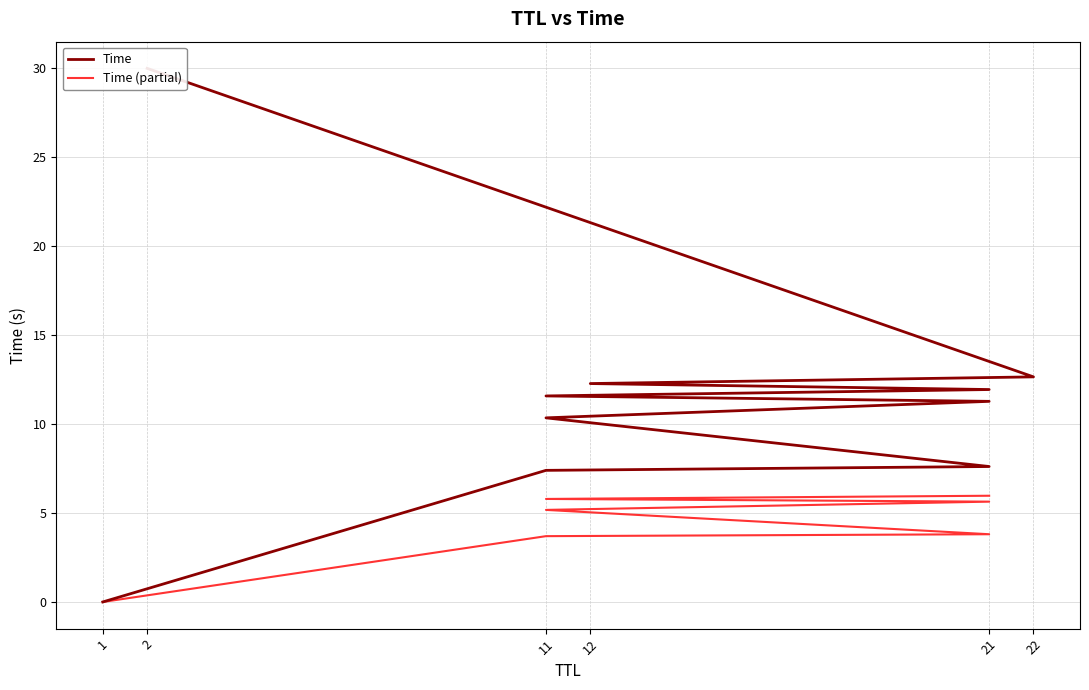

Is this an area chart (filled region under the line)?

No